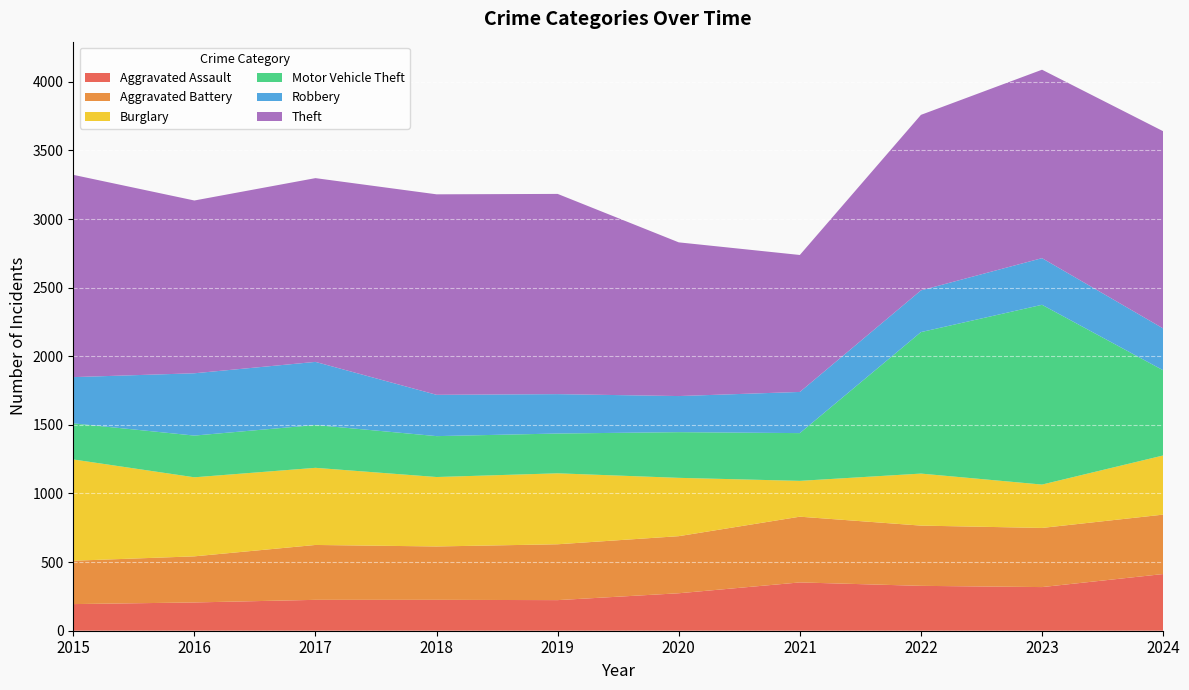

Reading left to right, transcribe all the data shown in this chart.

Aggravated Assault: 2015=194	2016=206	2017=225	2018=225	2019=223	2020=273	2021=352	2022=327	2023=318	2024=413
Aggravated Battery: 2015=316	2016=336	2017=400	2018=389	2019=407	2020=416	2021=479	2022=439	2023=431	2024=433
Burglary: 2015=738	2016=576	2017=562	2018=506	2019=517	2020=425	2021=261	2022=379	2023=316	2024=431
Motor Vehicle Theft: 2015=263	2016=304	2017=312	2018=298	2019=290	2020=333	2021=348	2022=1031	2023=1310	2024=621
Robbery: 2015=337	2016=454	2017=460	2018=301	2019=287	2020=263	2021=300	2022=304	2023=340	2024=305
Theft: 2015=1474	2016=1259	2017=1339	2018=1461	2019=1459	2020=1120	2021=998	2022=1279	2023=1373	2024=1437